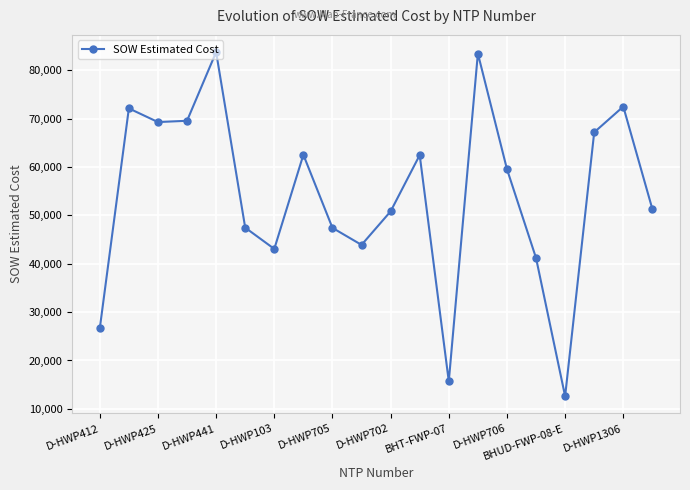

What is the maximum value shown in the chart?

83754.0